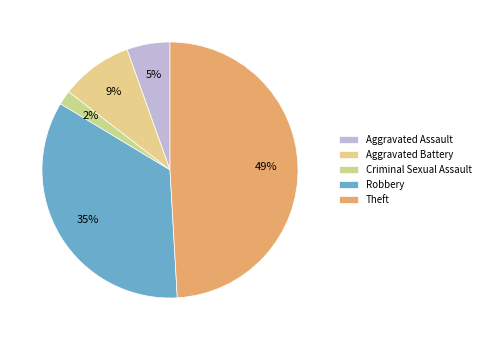

True or false: Theft accounts for 49% of the total.

True